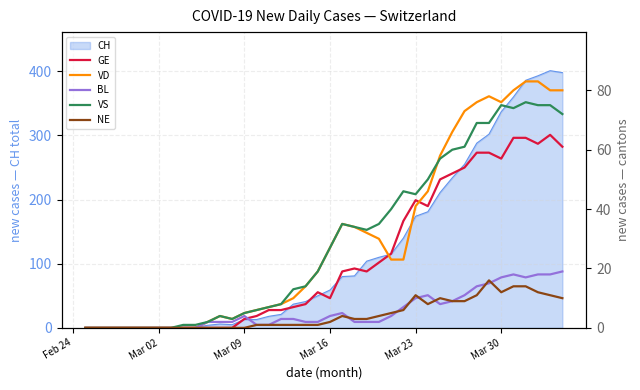

True or false: VD and NE intersect in this chart.

False